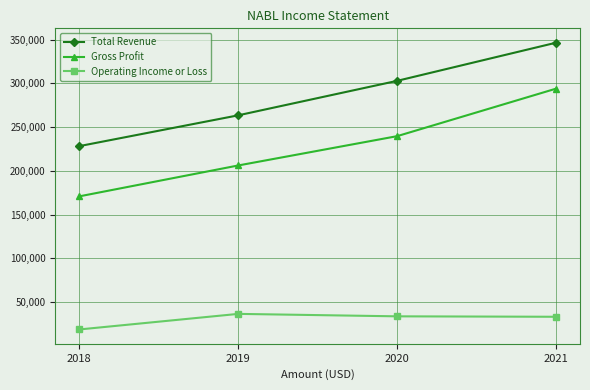

What is the difference between the maximum and minimum values in the Total Revenue series?

118200